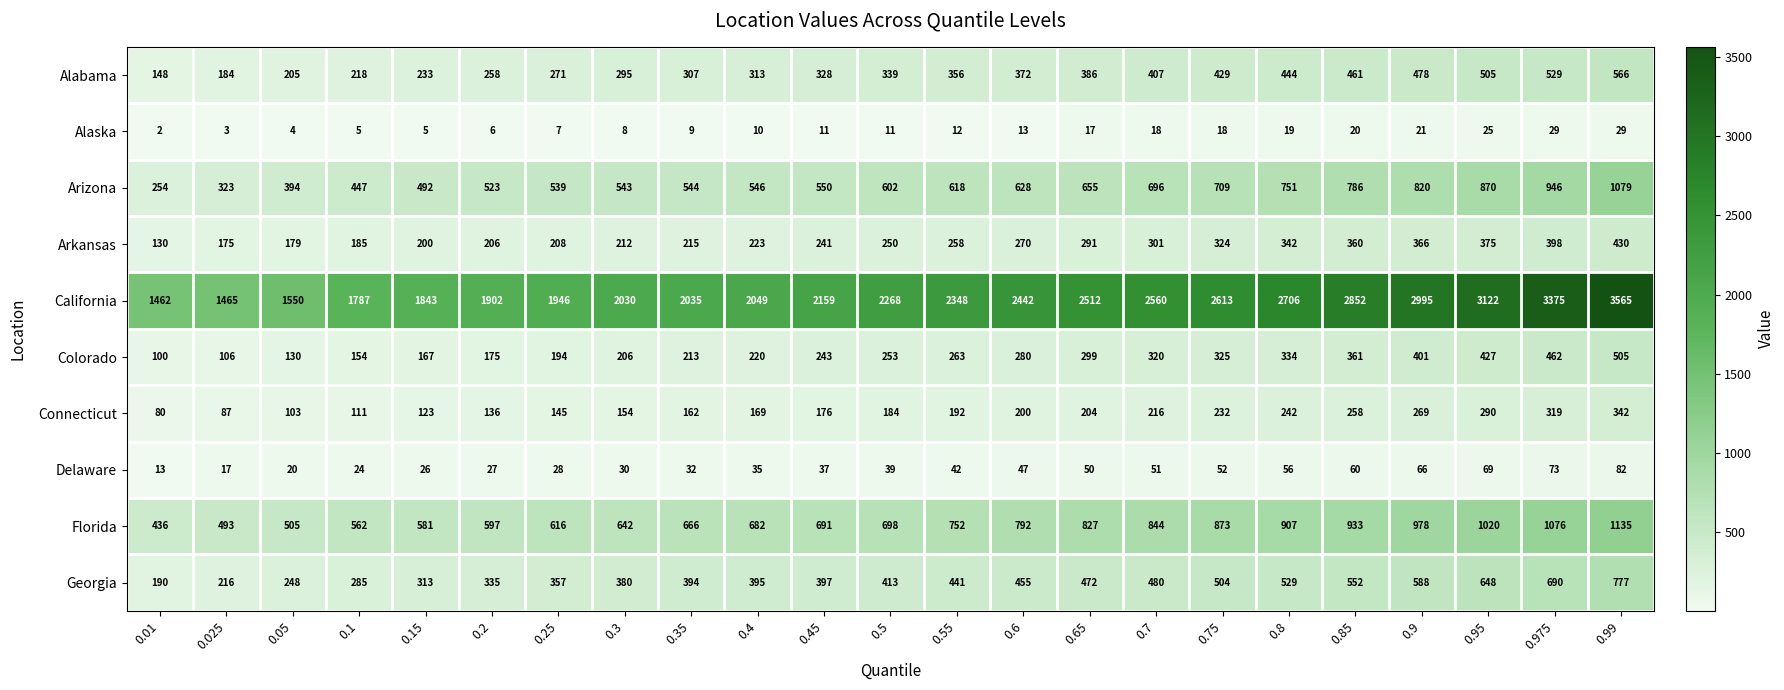

What is the maximum value shown in the chart?

3565